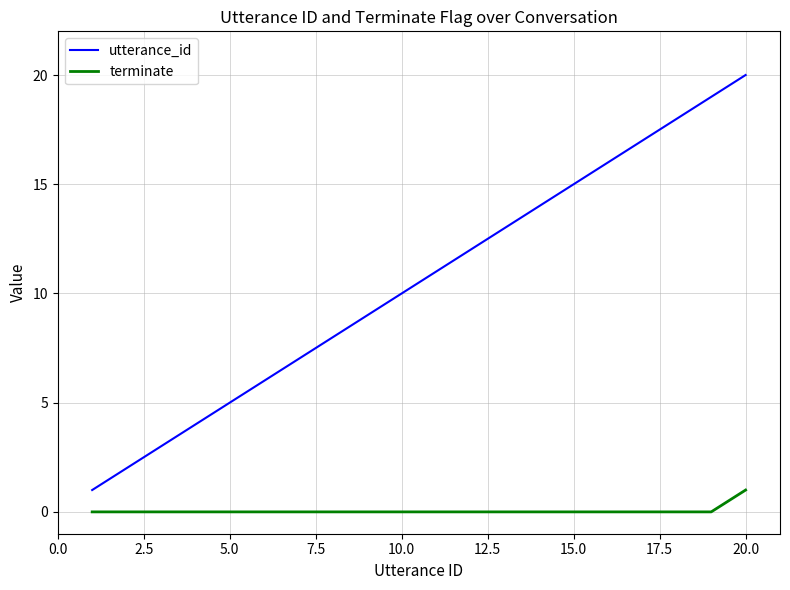

List the series in order of their peak value, lowest first.

terminate, utterance_id